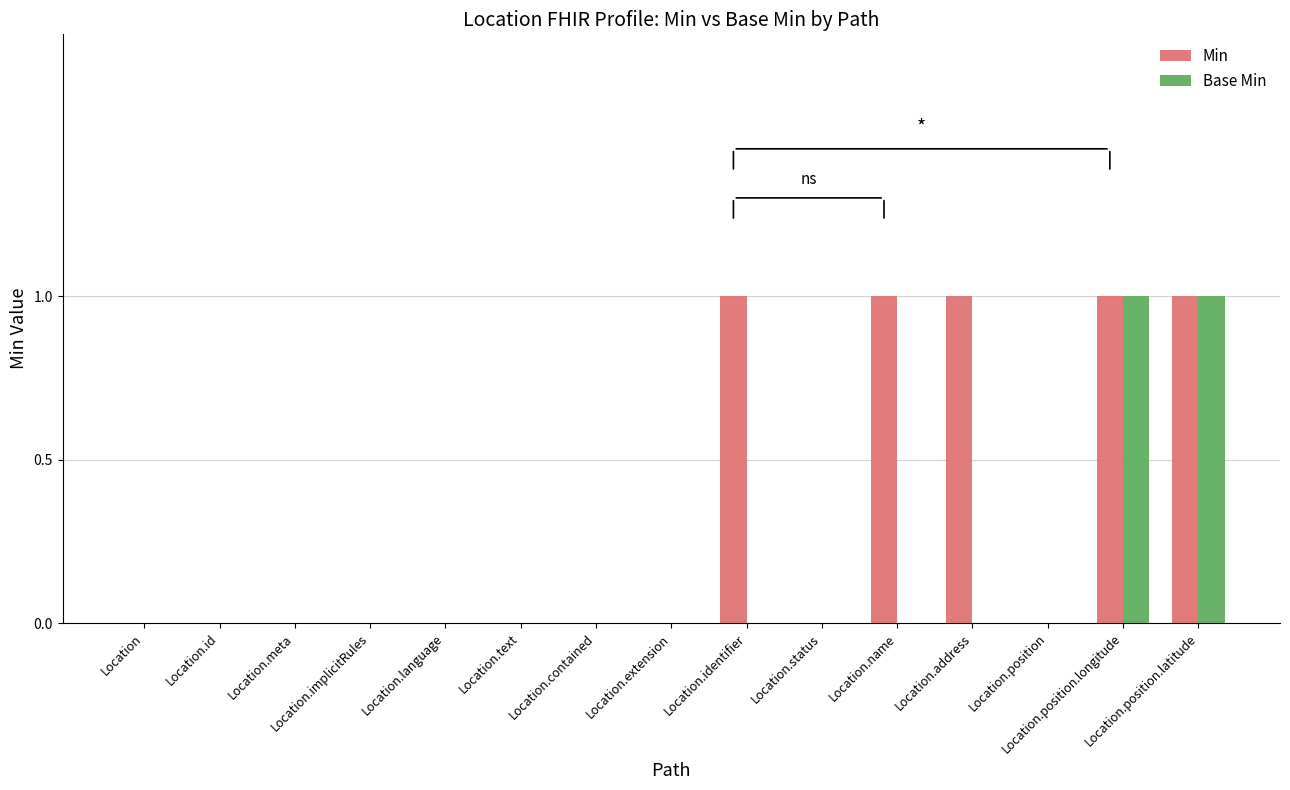

What is the approximate value of Base Min at Location.position.longitude?

1